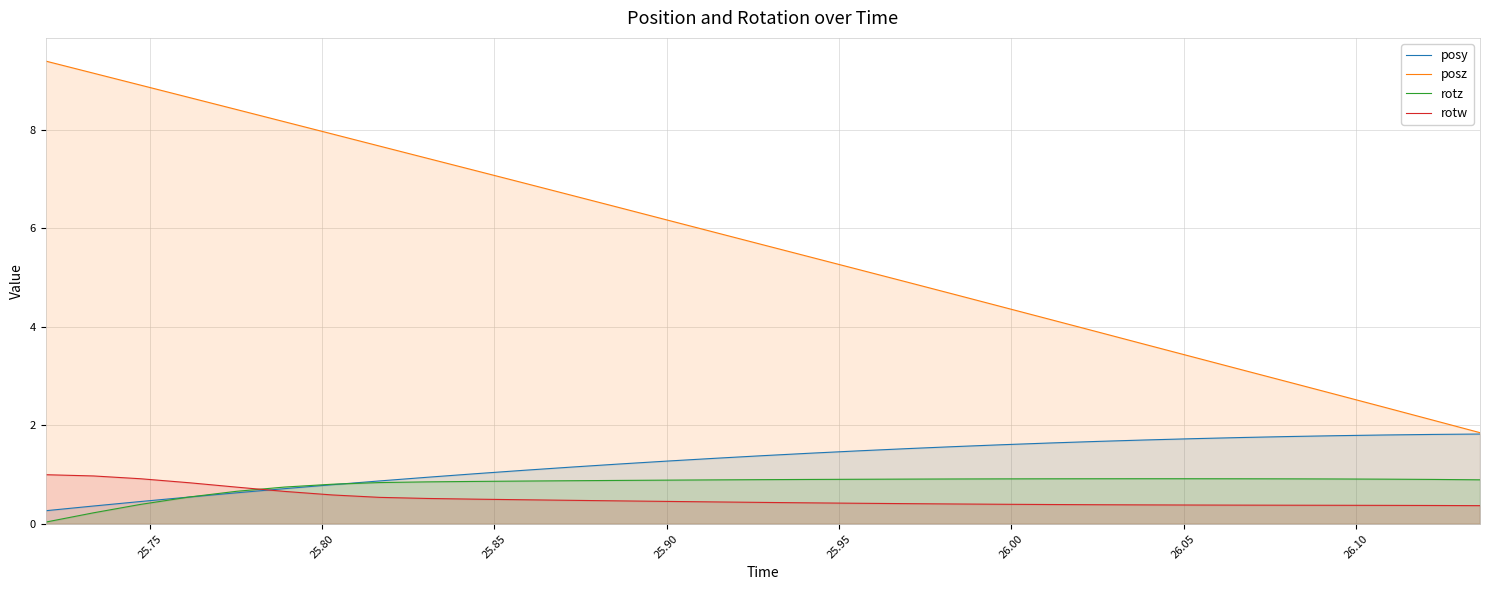

What is the difference between the maximum and minimum values in the rotw series?

0.6